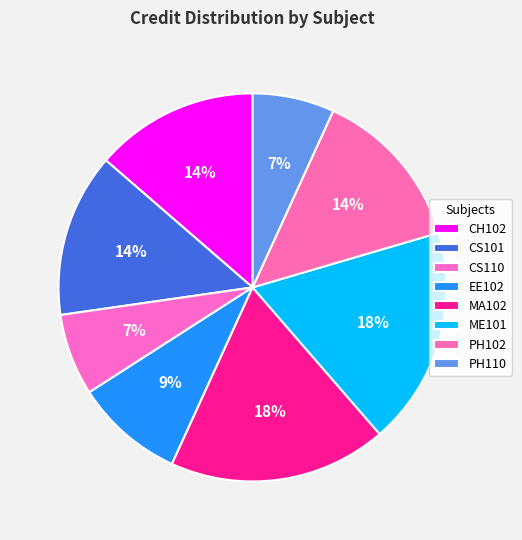

What is the largest slice in the pie chart?

MA102